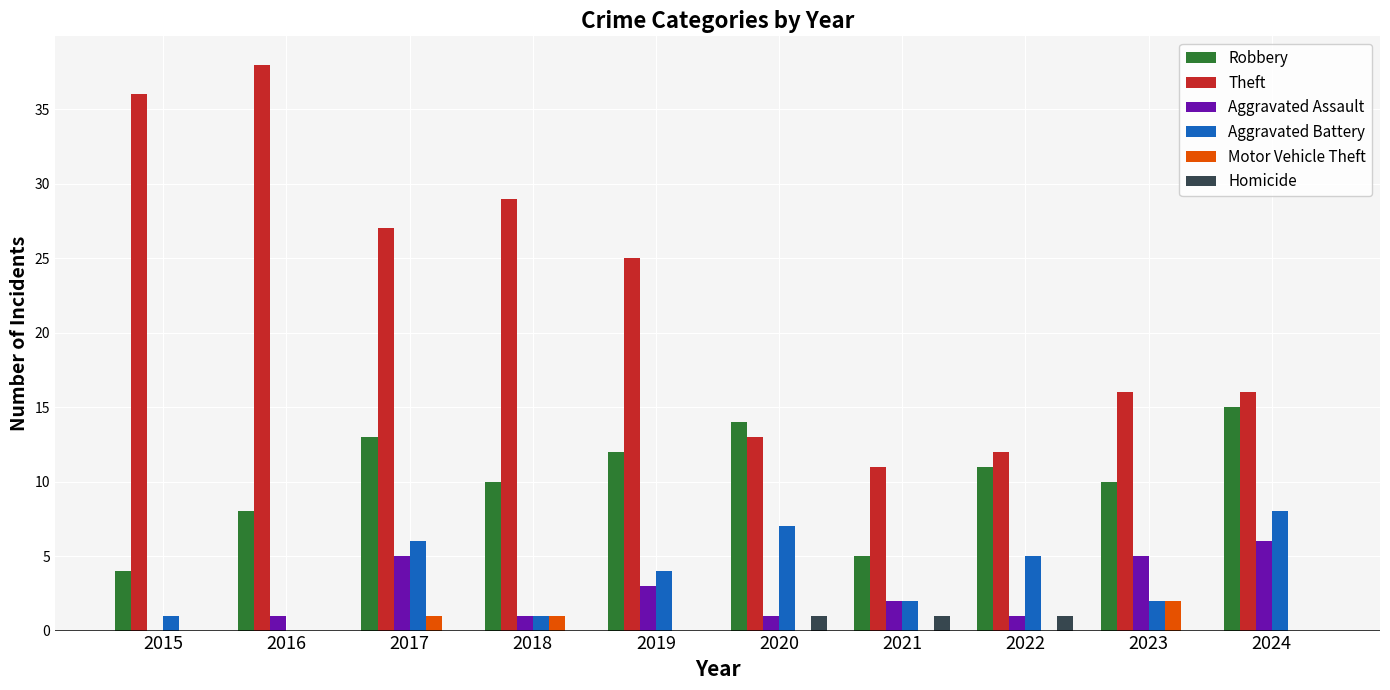

What is the sum of all Robbery values?

102